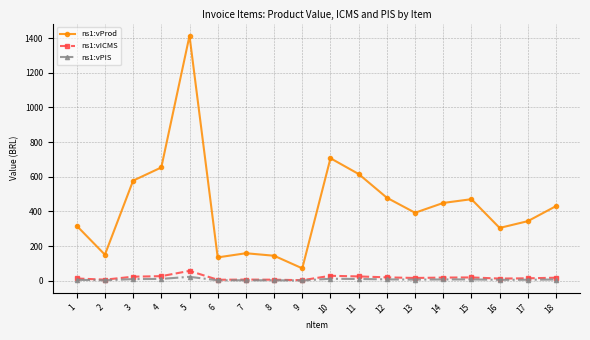

What is the spread (max minus min) of values at 9?

70.1